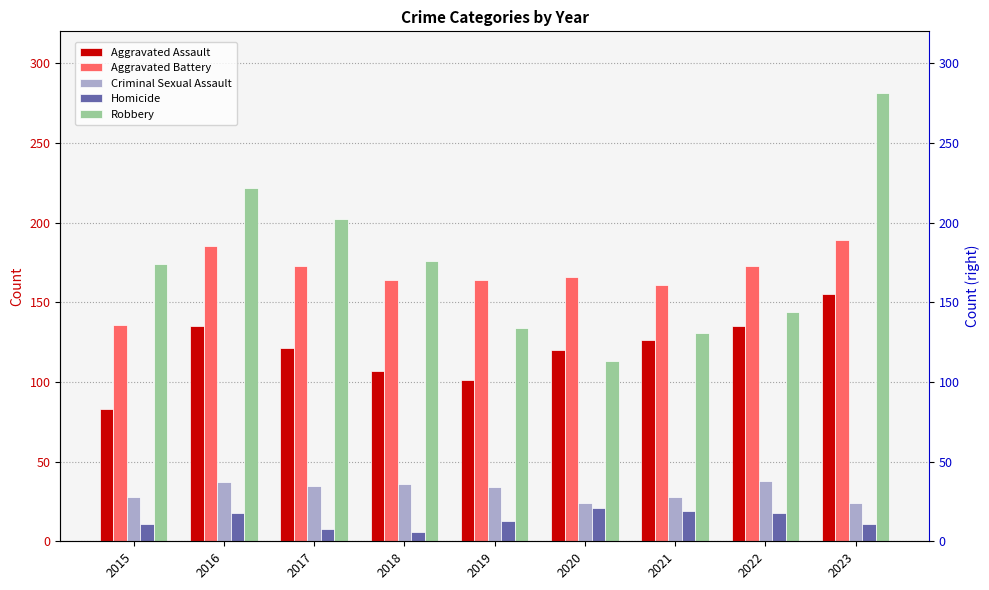

What is the total value across all series at 2020?

444